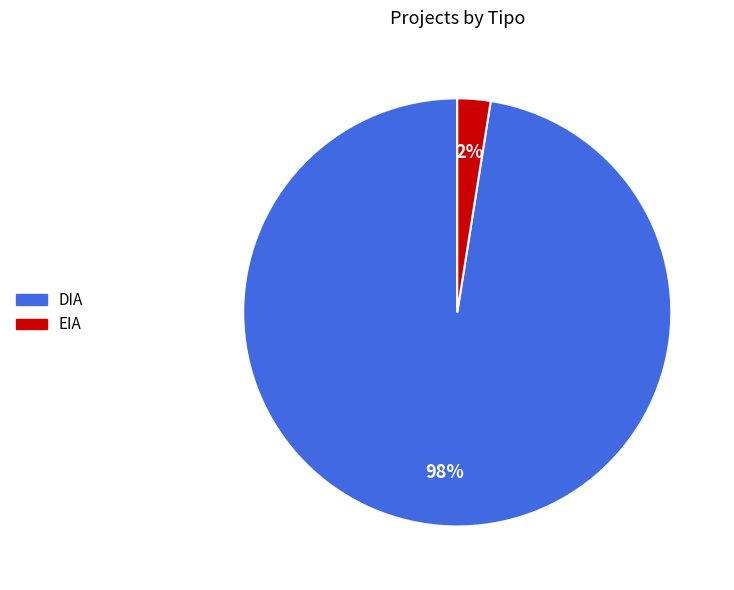

What is the largest slice in the pie chart?

DIA